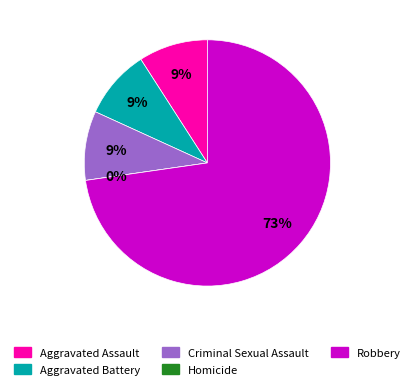

What is the change in value from Aggravated Battery to Homicide?

-1